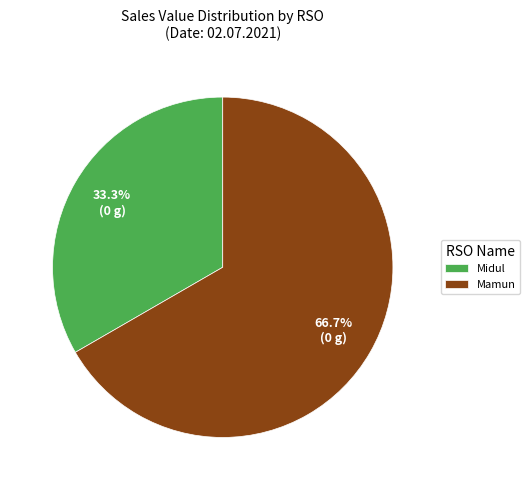

How much of the chart is everything except Mamun?

33.3%